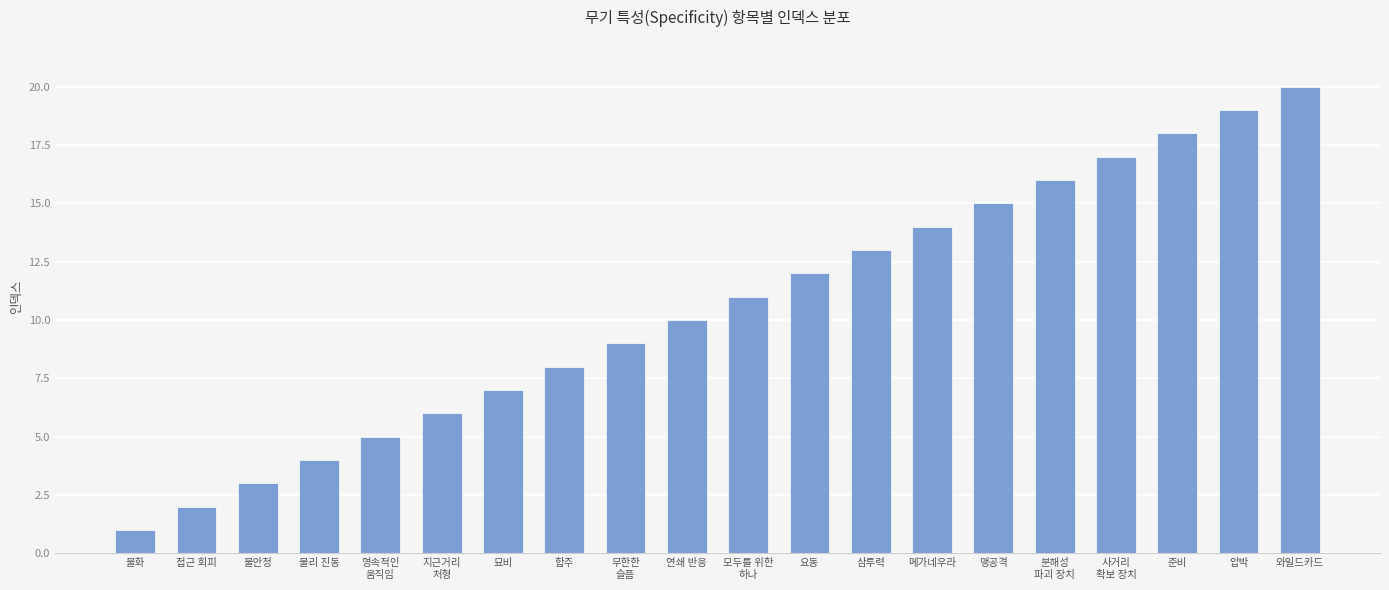

What is the smallest value displayed?

1